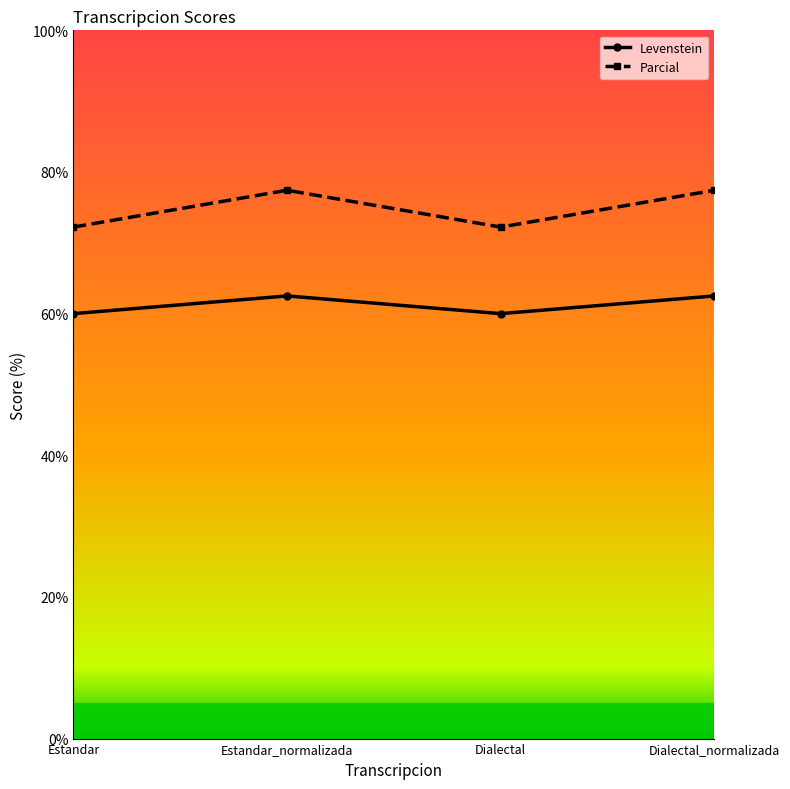

Which series has the largest total across all categories?

Parcial